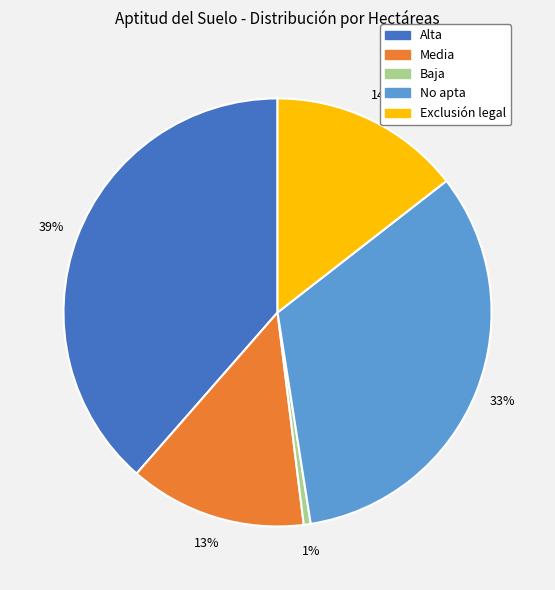

Do Baja and Media together represent more than half of the pie?

No